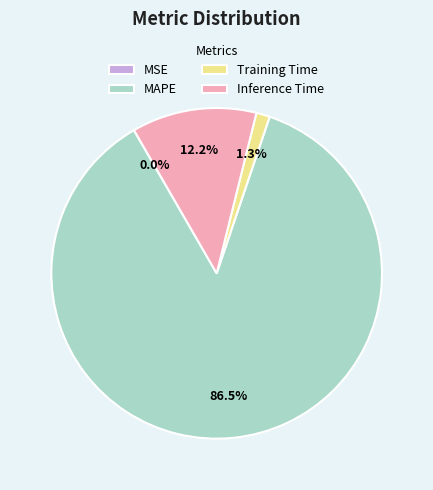

What portion of the pie excludes Training Time?

98.7%